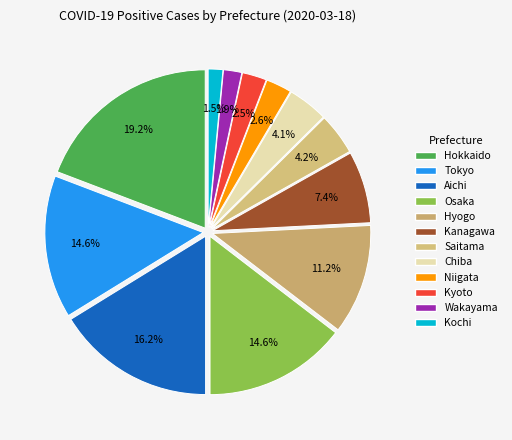

Which category has the smallest portion of the pie?

Kochi